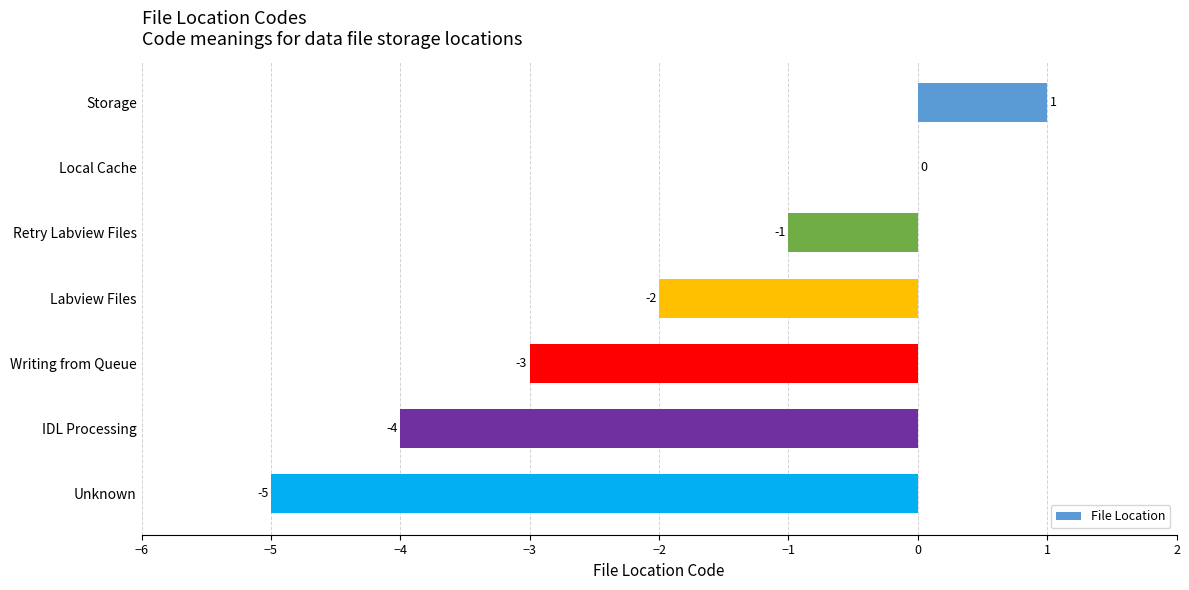

What is the sum of the values at Writing from Queue and Local Cache?

-3